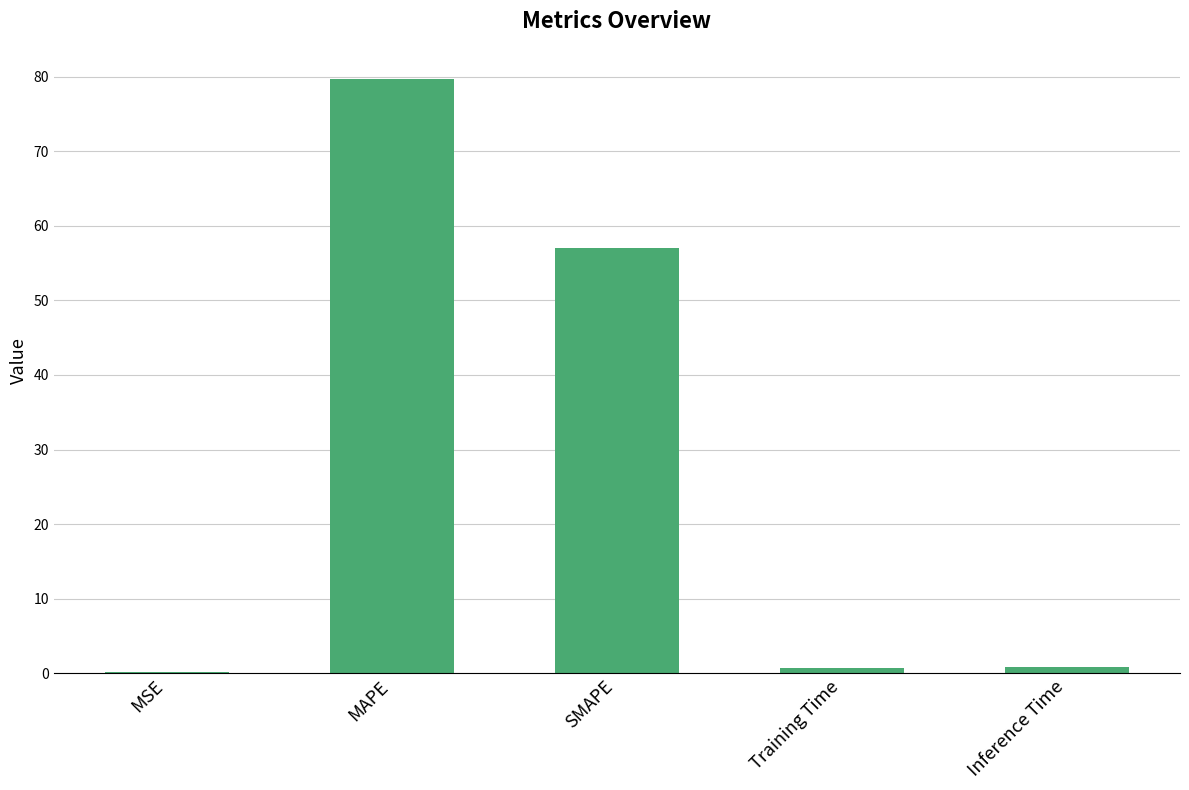

What is the greatest value displayed?

79.8